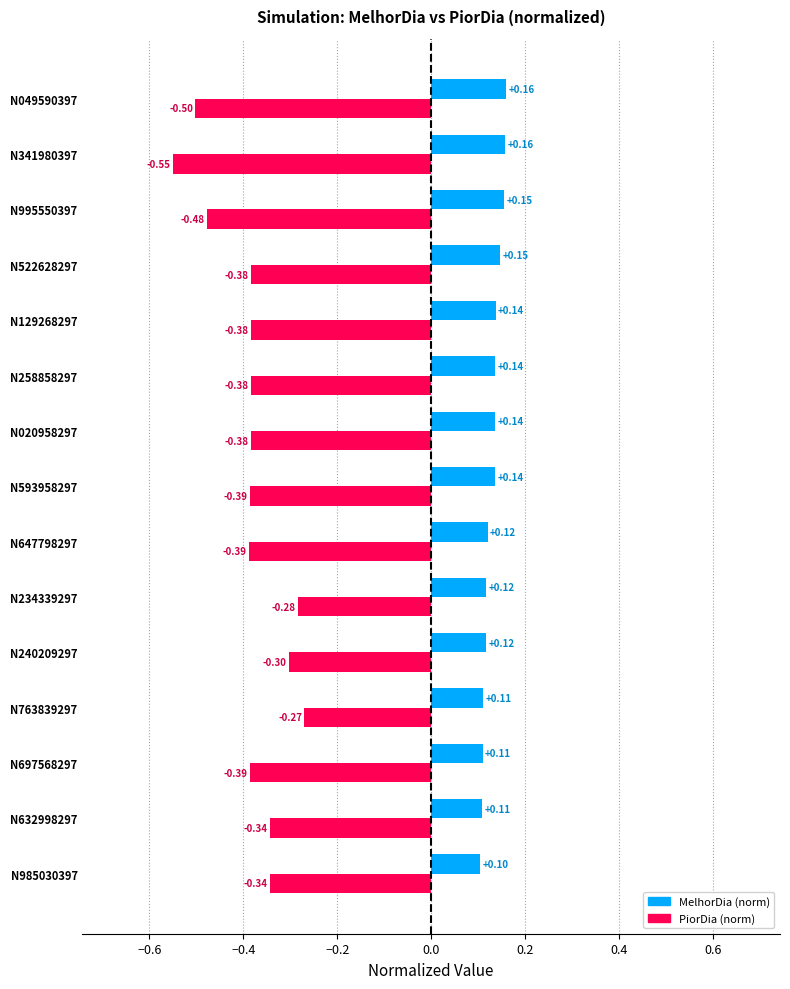

Which series has the widest spread of values?

PiorDia (norm)